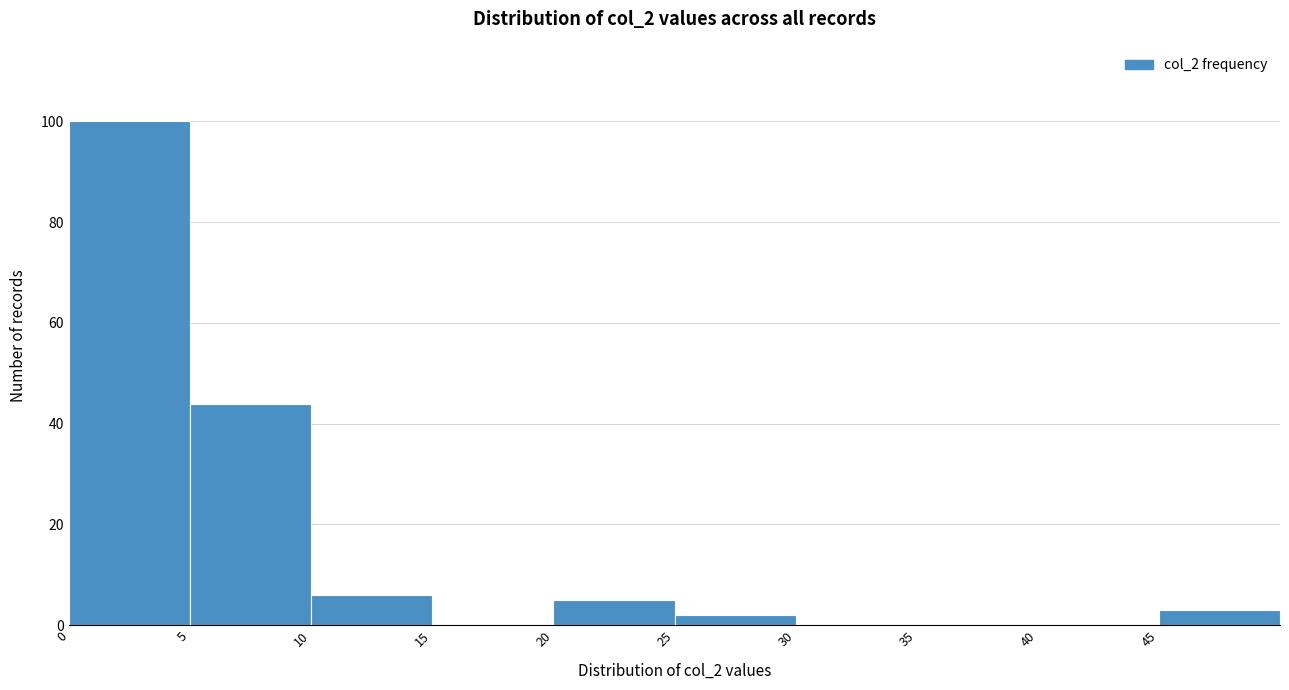

Reading left to right, list every bar in this chart as the range it spans on the x-axis followed by its height. The values are not printed on the chart, so give them approximately, as read against the axis.

0 to 5: 100
5 to 10: 44
10 to 15: 6
15 to 20: 0
20 to 25: 6
25 to 30: 2
30 to 35: 0
35 to 40: 0
40 to 45: 0
45 to 50: 4